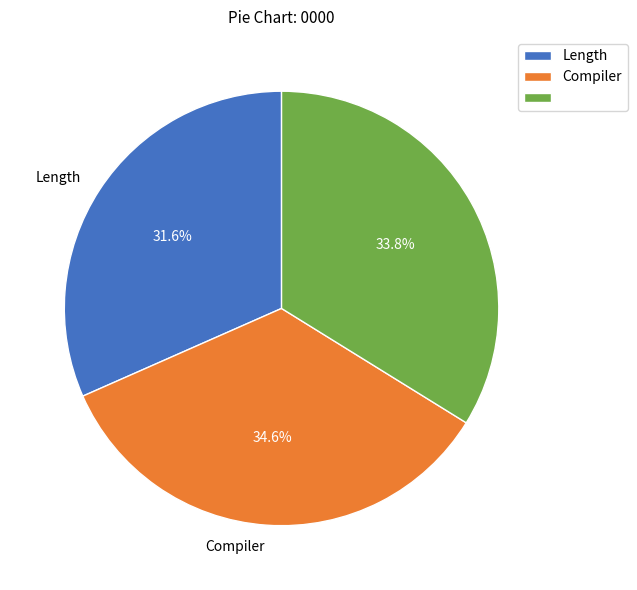

Is there any slice that represents more than half of the pie?

No